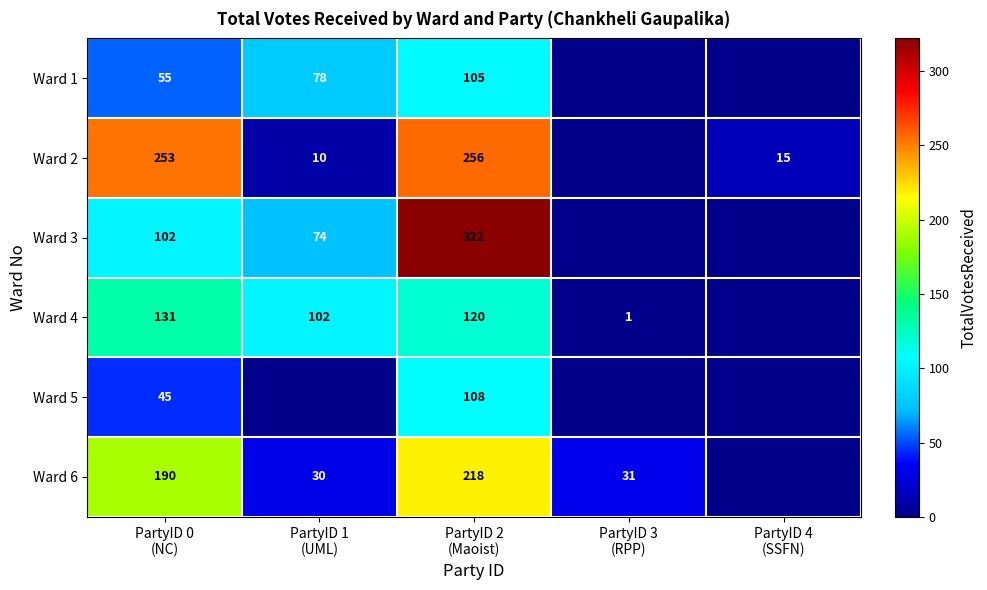

Is the value of Ward 3 at PartyID 1 (UML) greater than the value of Ward 4 at PartyID 0 (NC)?

No